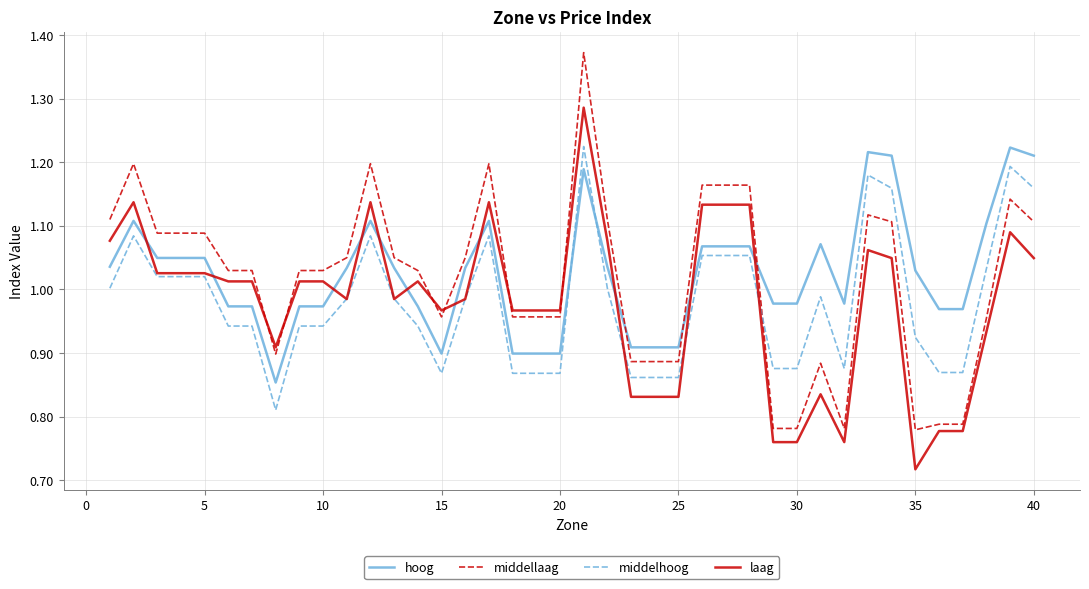

Which series has the widest spread of values?

middellaag